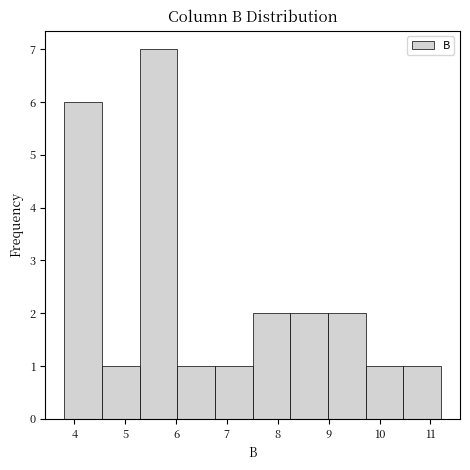

Over which range of the x-axis is the bar tallest?

5.3 to 6.0